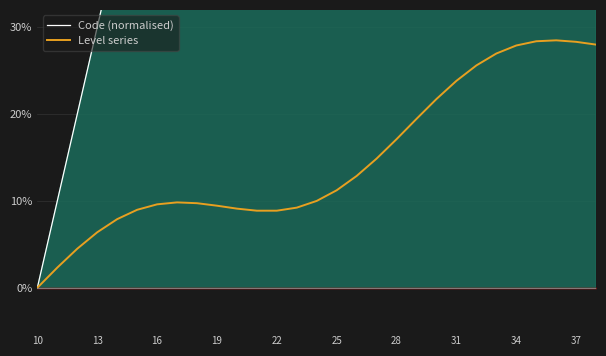

What is the maximum value for Level series?

28.5